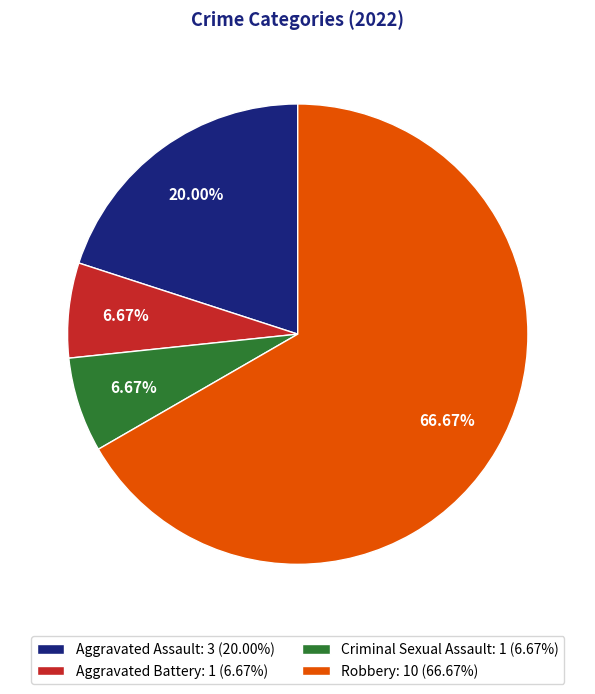

Which category has the biggest portion of the pie?

Robbery